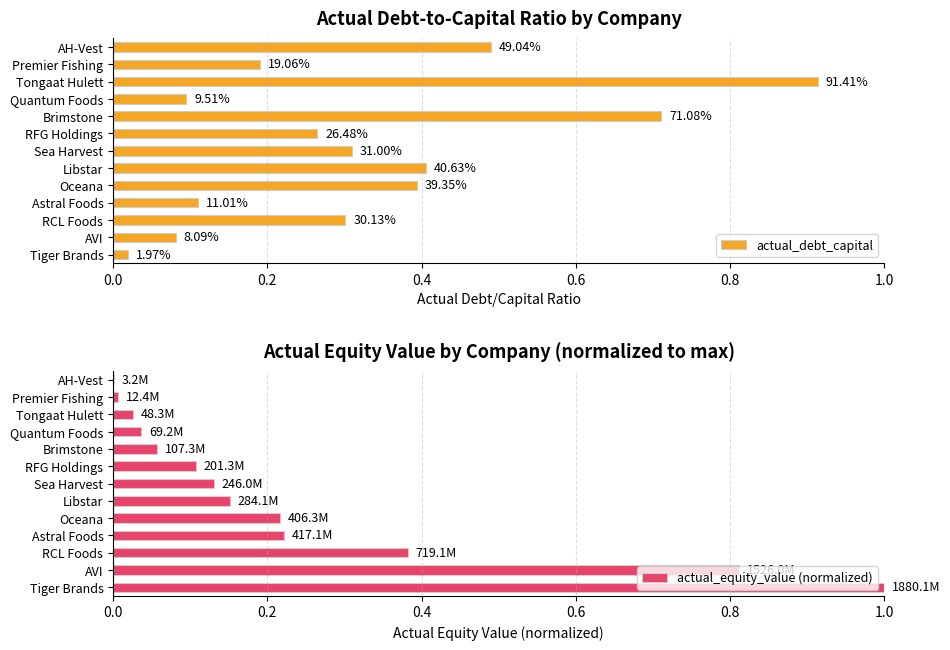

True or false: actual_equity_value (normalized) has a value of 0.2 at RFG Holdings.

False